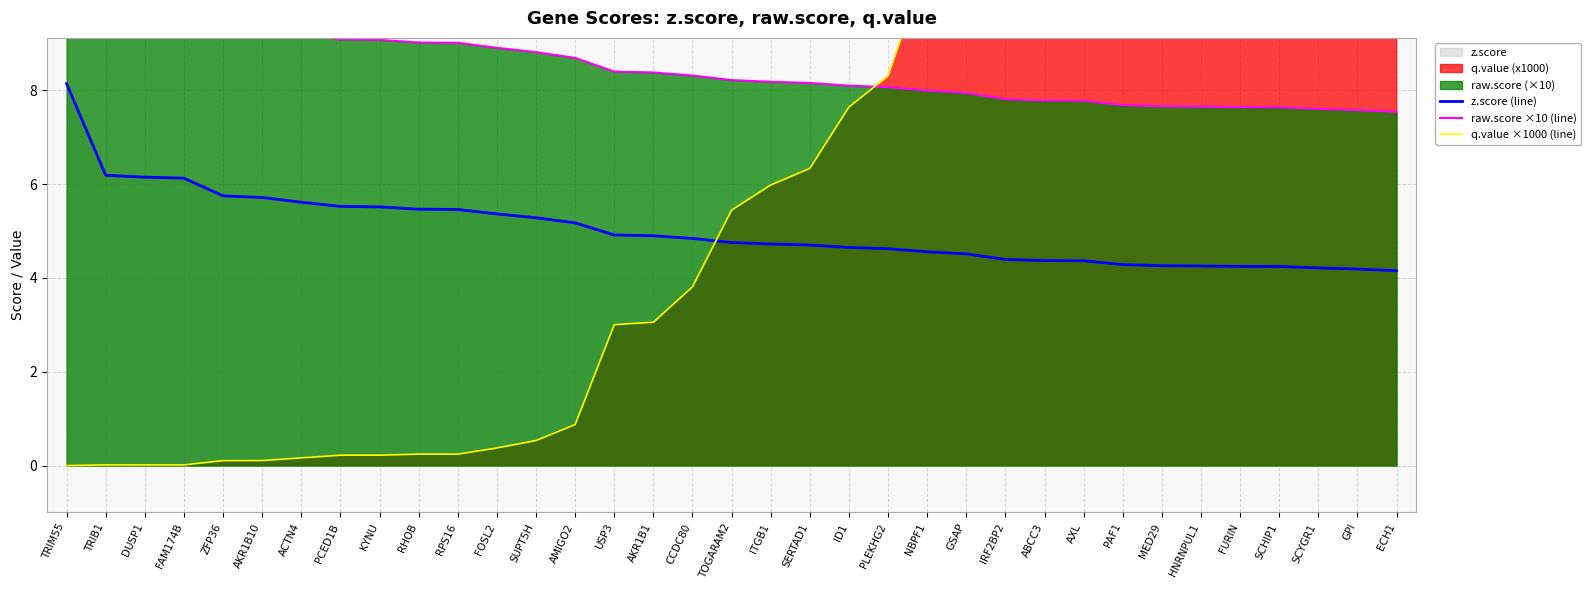

Rank the series by their maximum value, from lowest to highest.

z.score (line), raw.score ×10 (line), q.value ×1000 (line)